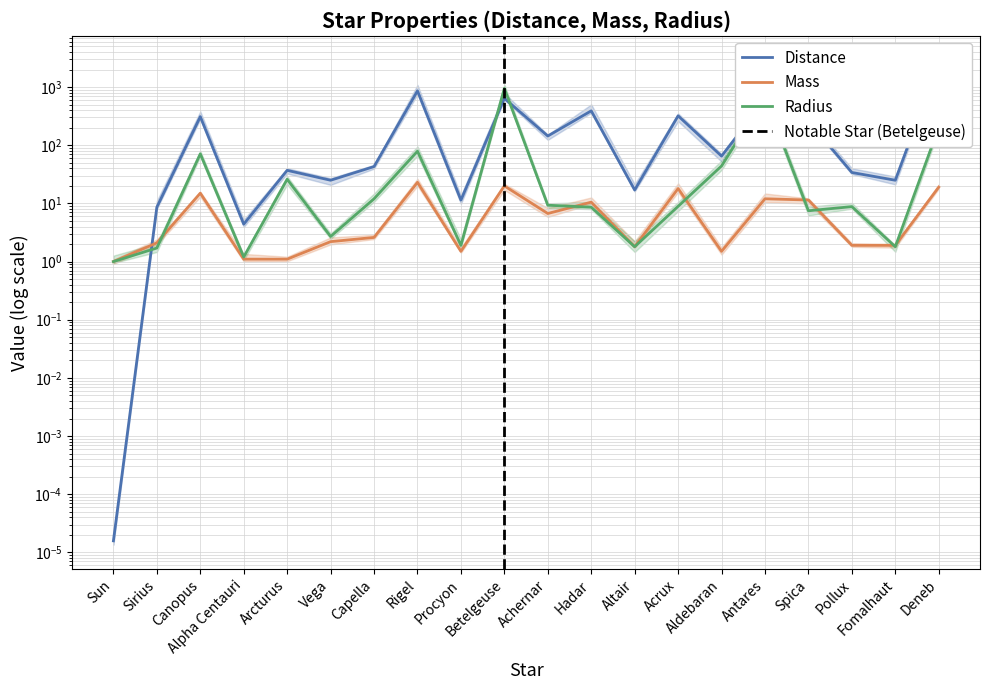

Which series has the largest total across all categories?

Distance